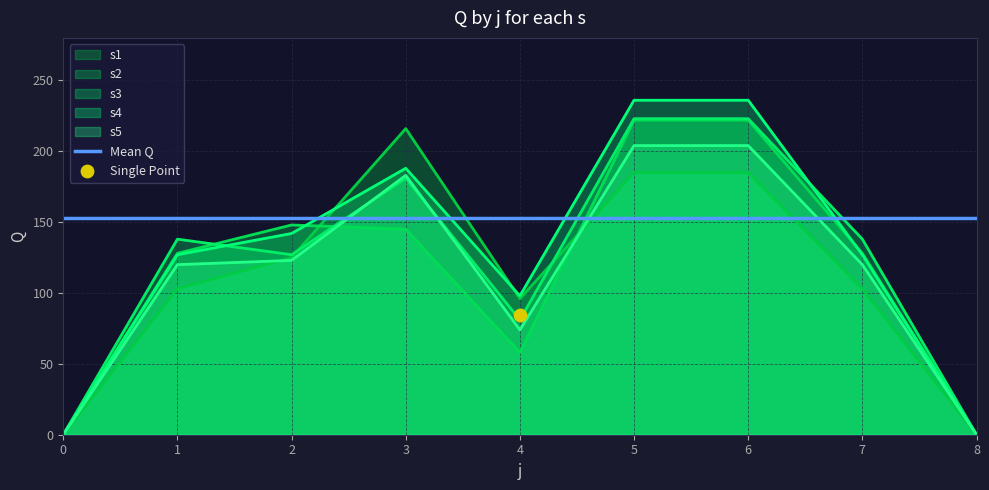

Which series has the largest total across all categories?

s4